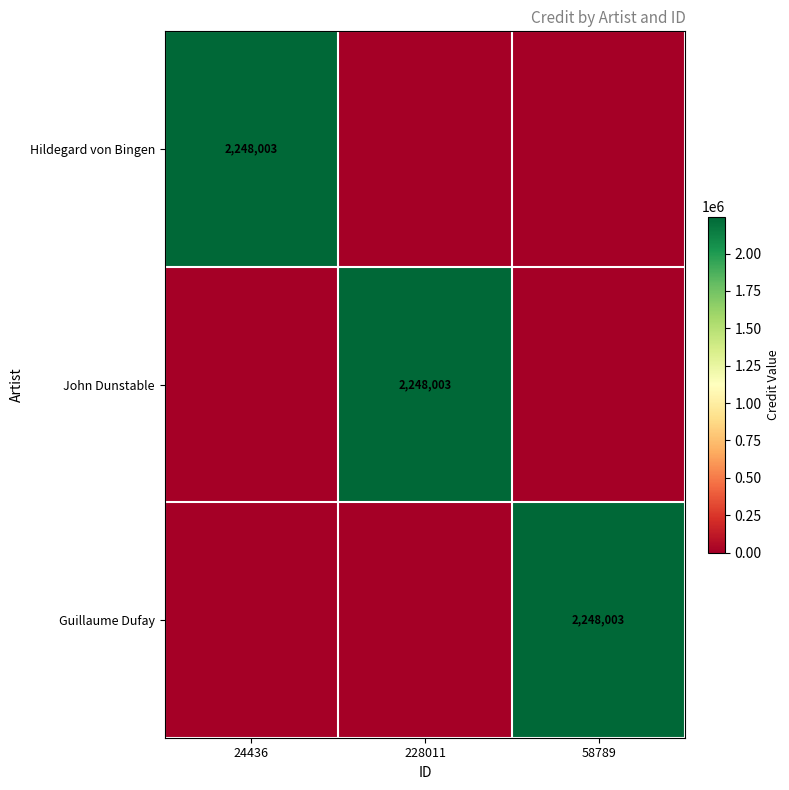

At which label does Guillaume Dufay reach its peak?

58789